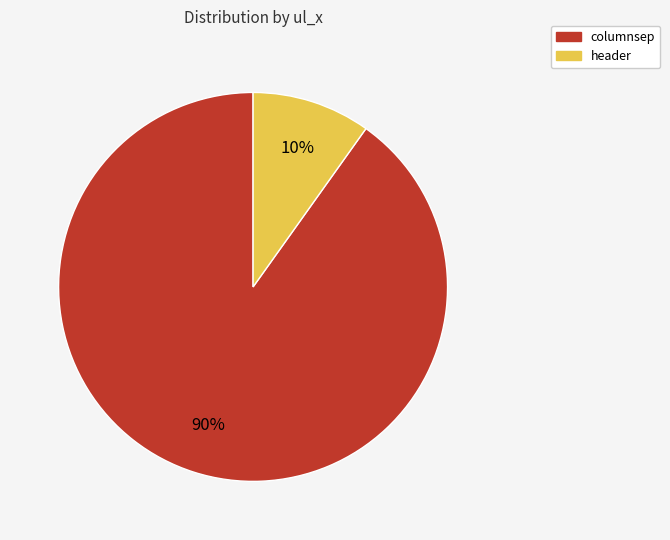

How many segments does this pie chart have?

2